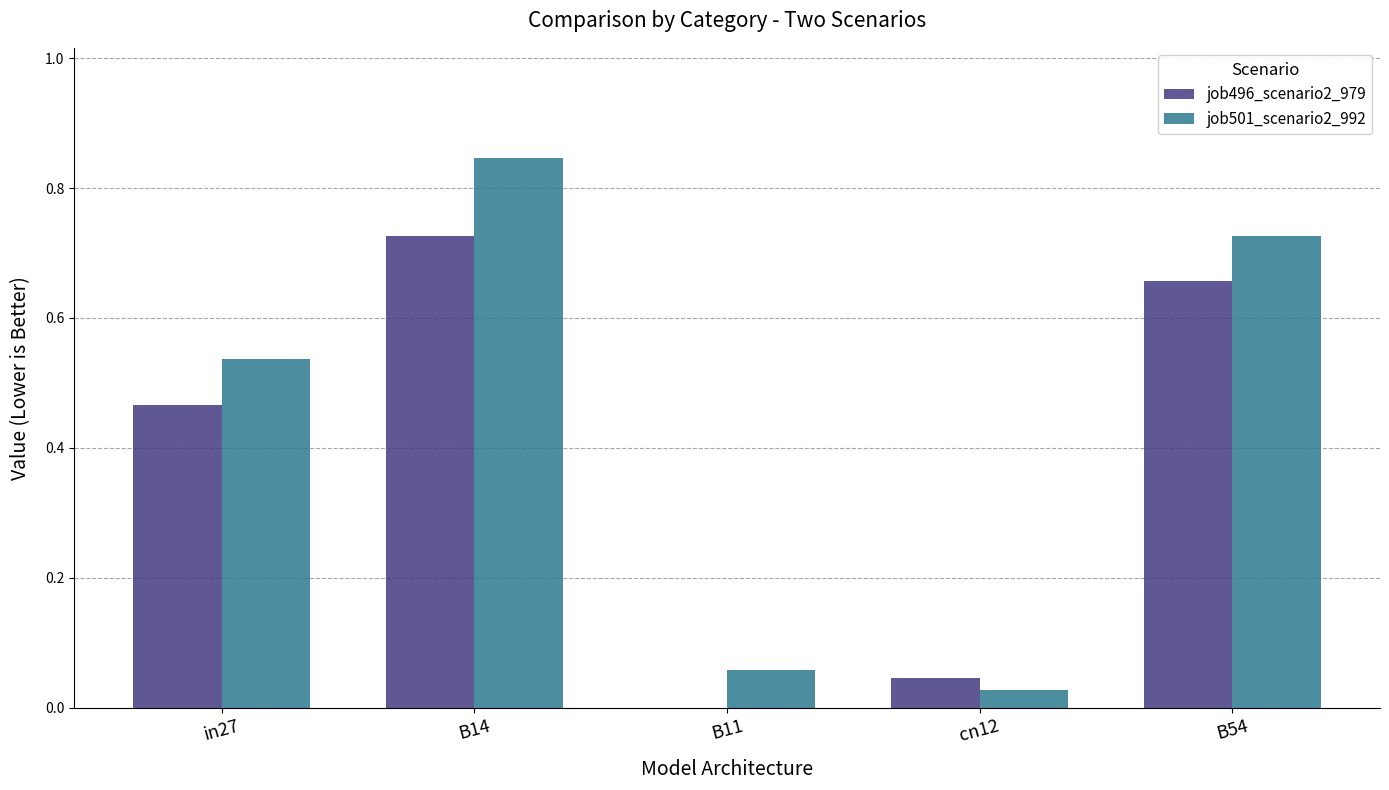

Count the number of categories in the chart.

5